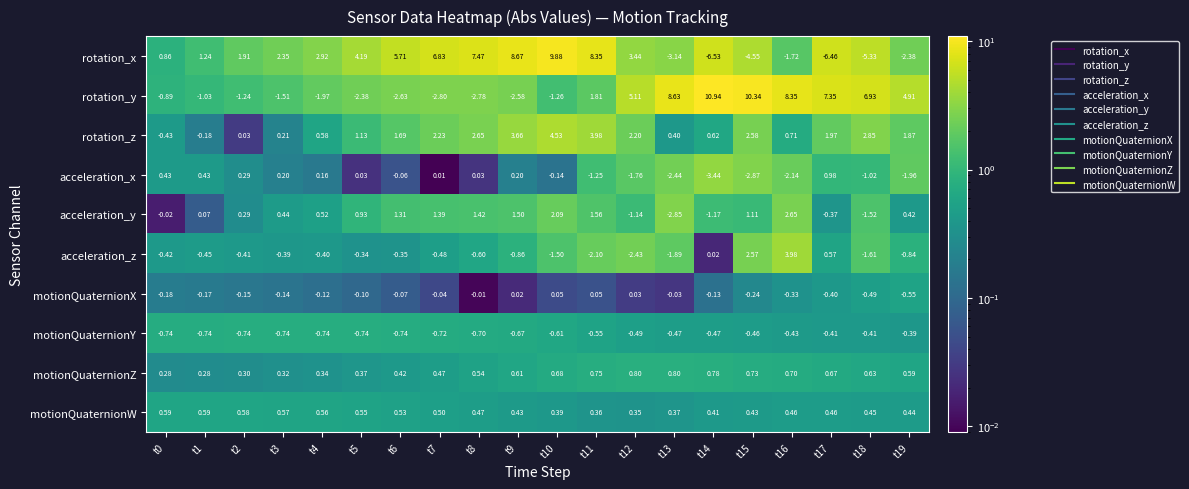

Rank the series at t4 from highest to lowest value.

rotation_x, rotation_z, motionQuaternionW, acceleration_y, motionQuaternionZ, acceleration_x, motionQuaternionX, acceleration_z, motionQuaternionY, rotation_y